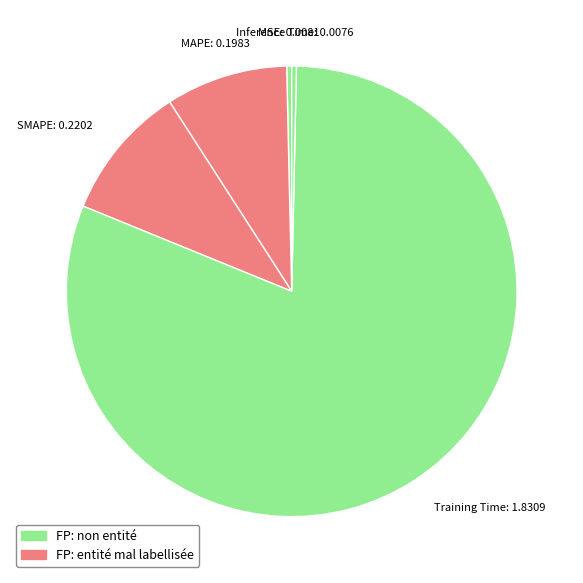

Which category accounts for the majority?

Training Time